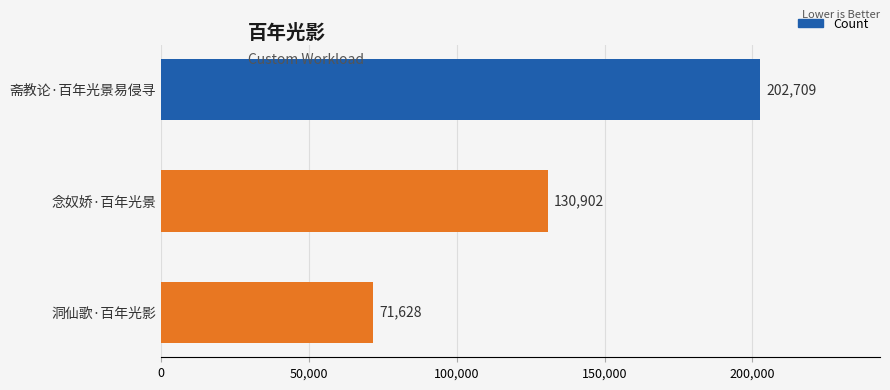

What is the greatest value displayed?

202709